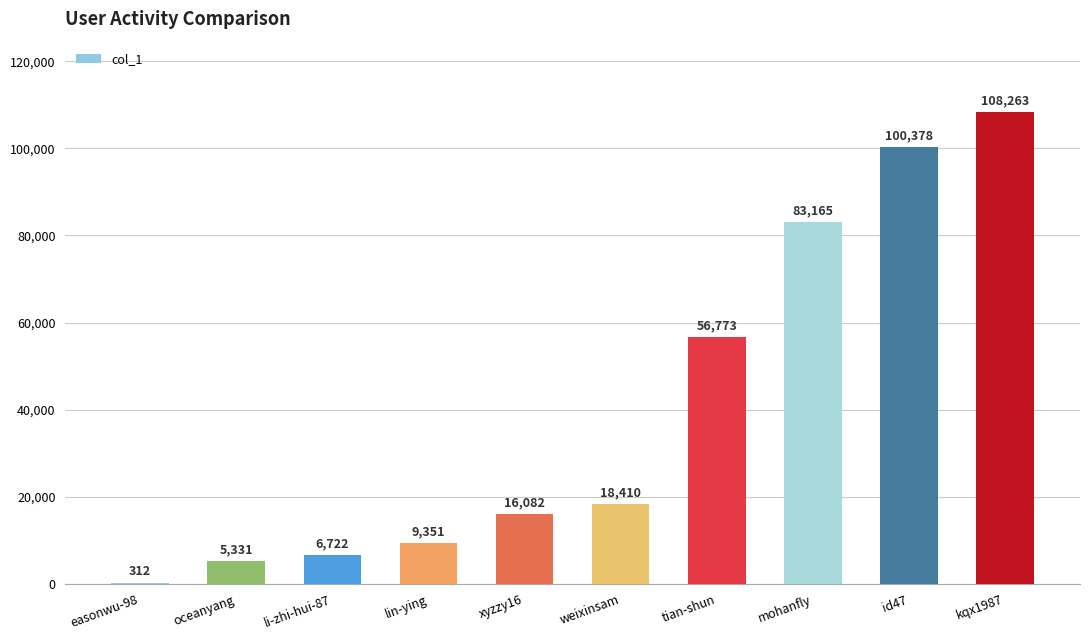

What value does the data have at weixinsam, to the nearest 10?

18410